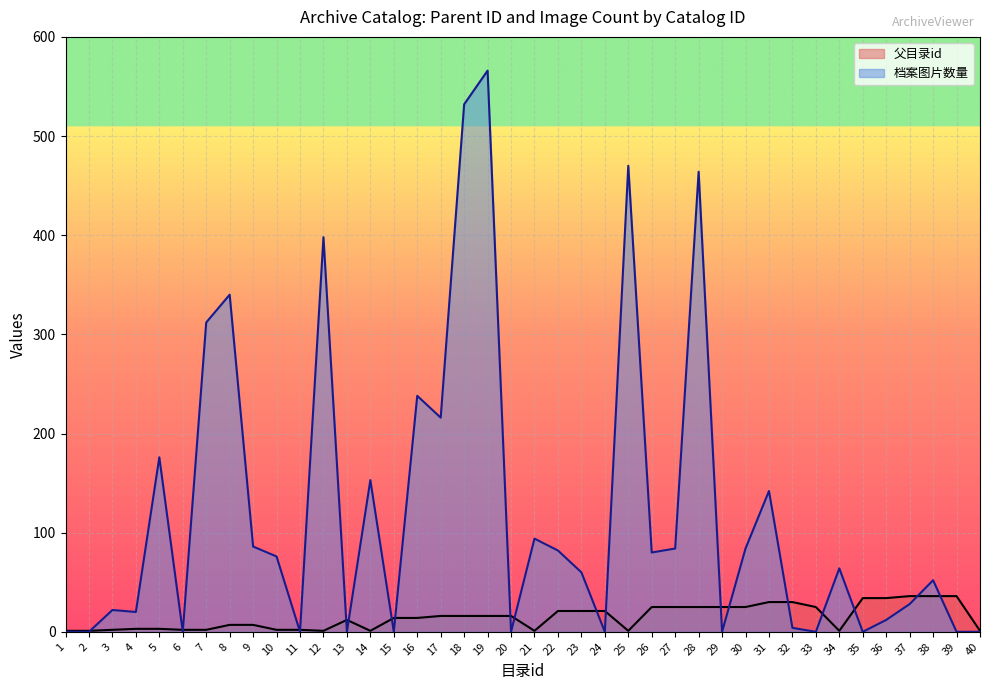

At which label is 父目录id closest to 18?

17